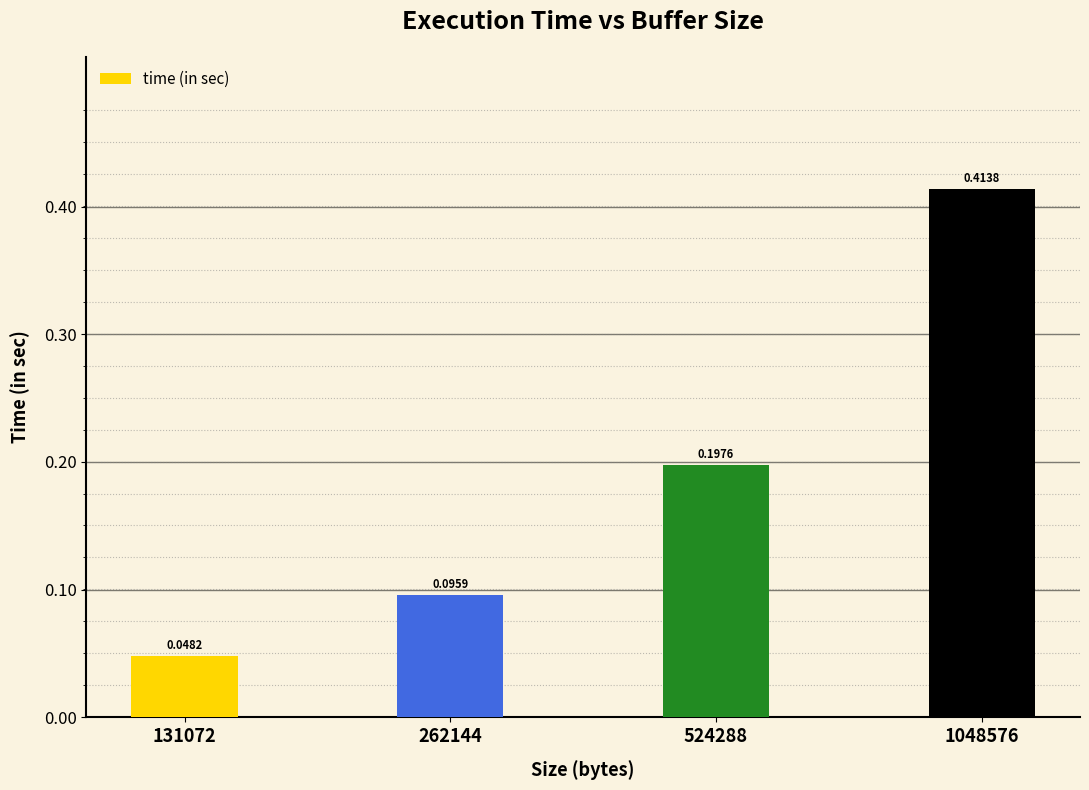

Are the bars grouped side by side (vs. stacked)?

No